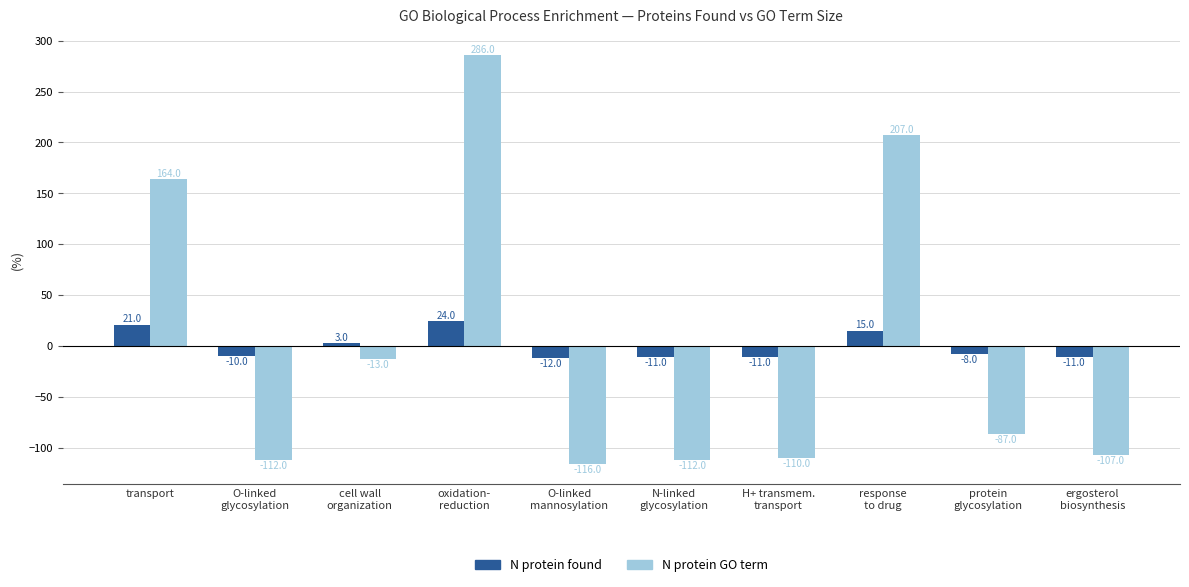

The value of N protein GO term at O-linked
mannosylation is -45. True or false?

False